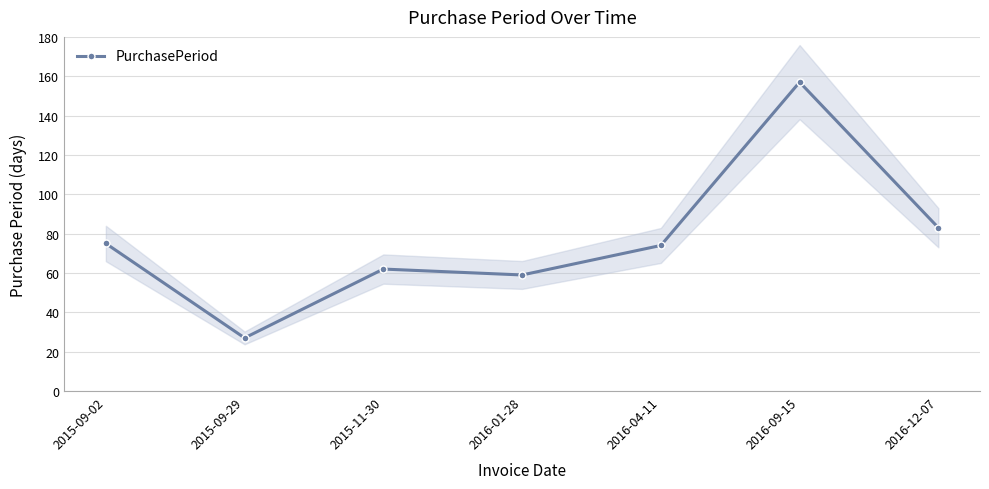

List the labels in order of value, smallest first.

2015-09-29, 2016-01-28, 2015-11-30, 2016-04-11, 2015-09-02, 2016-12-07, 2016-09-15